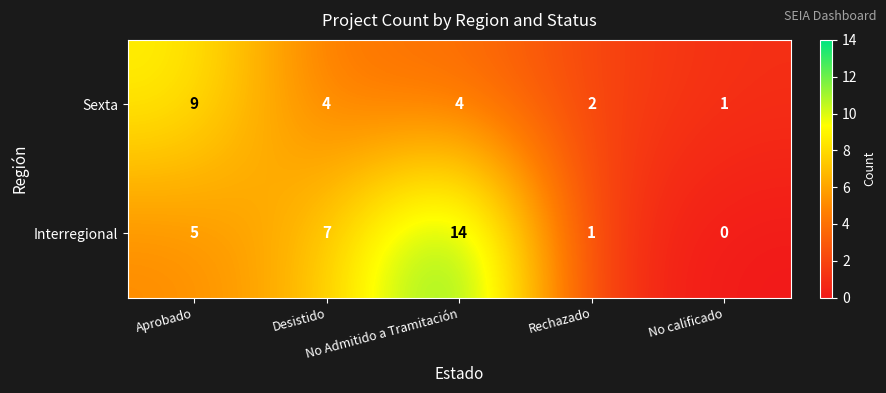

Which series has the largest total across all categories?

Interregional